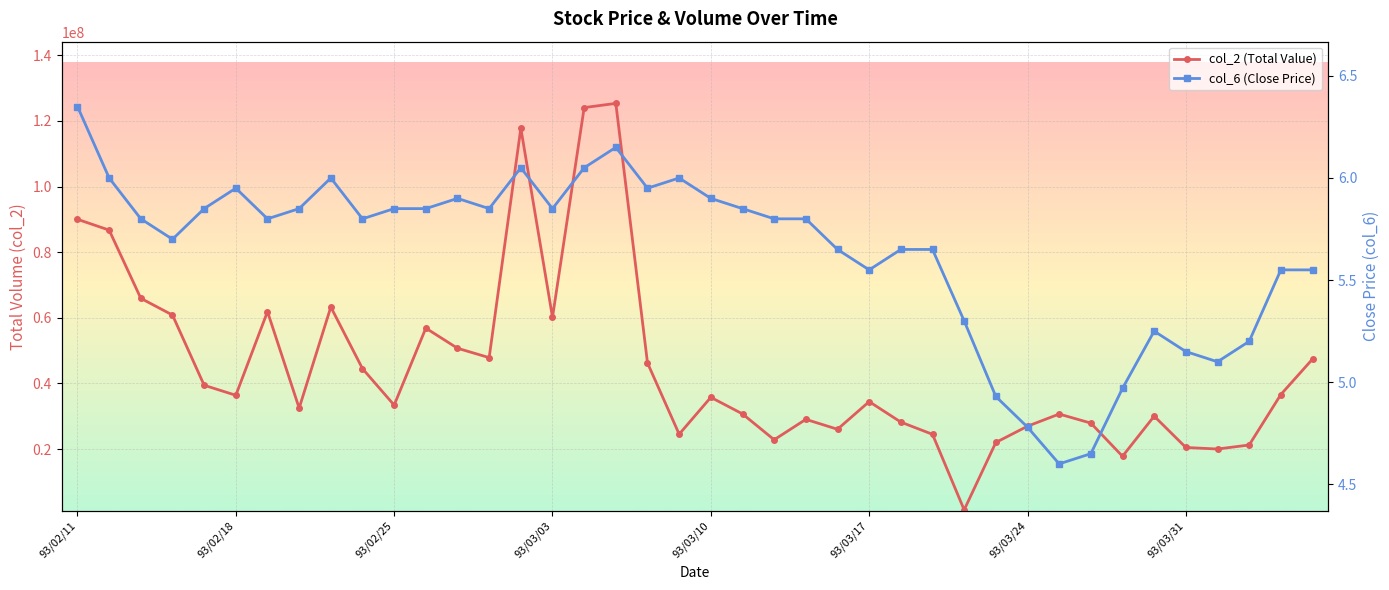

How many values in the col_6 (Close Price) series exceed 5?

35